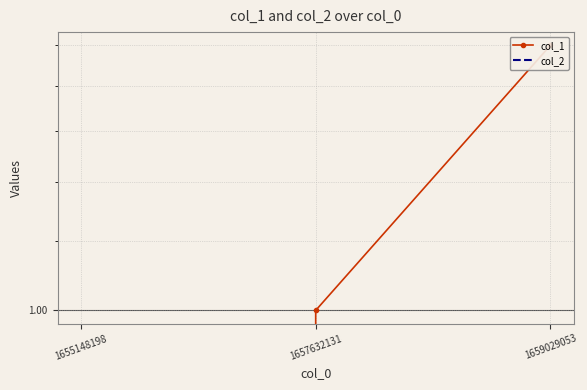

Reading left to right, extract all data points from this chart.

col_1: 0	1	2
col_2: 0	0	0